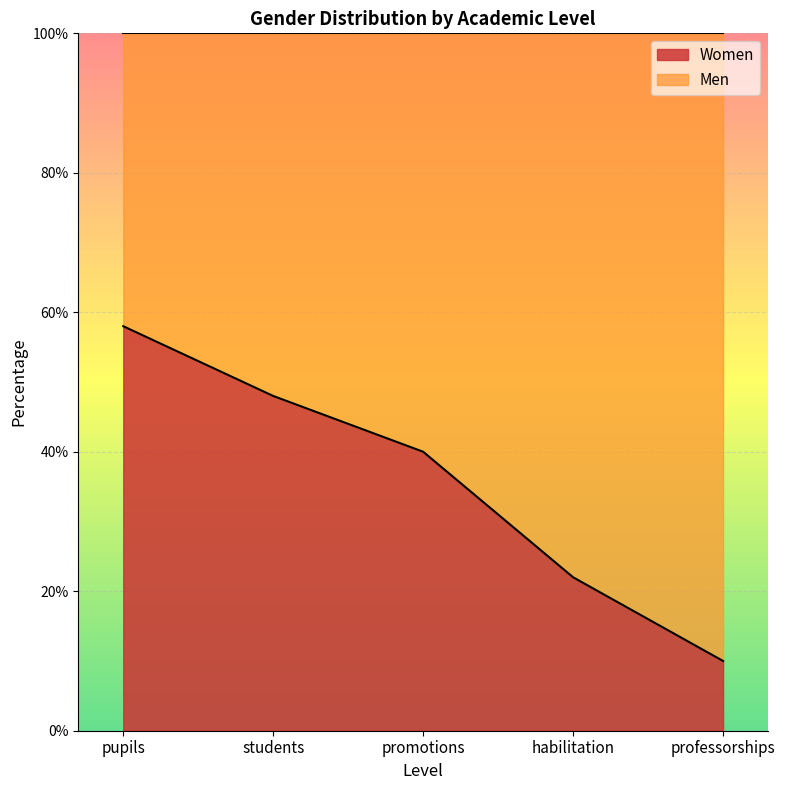

What is the difference between the values at students and promotions?

8